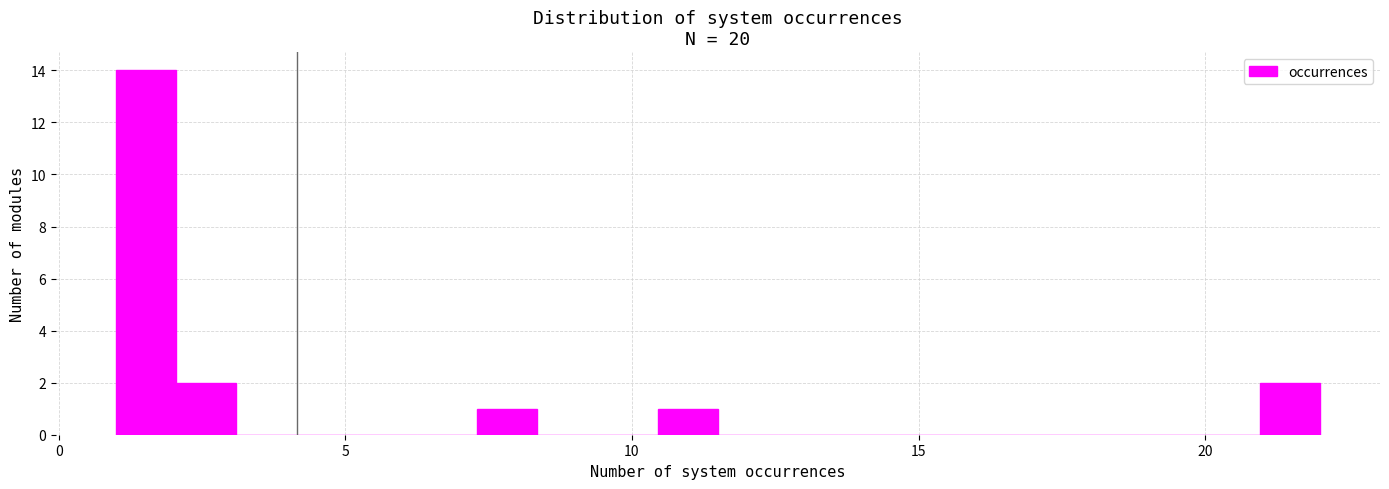

Read against the x-axis, roughly where is the centre of the tallest bar?

1.5